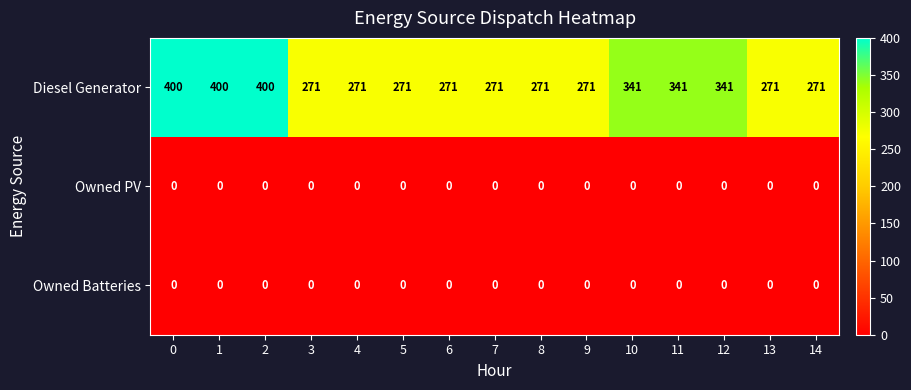

What is the difference between the highest and lowest values at 3?

271